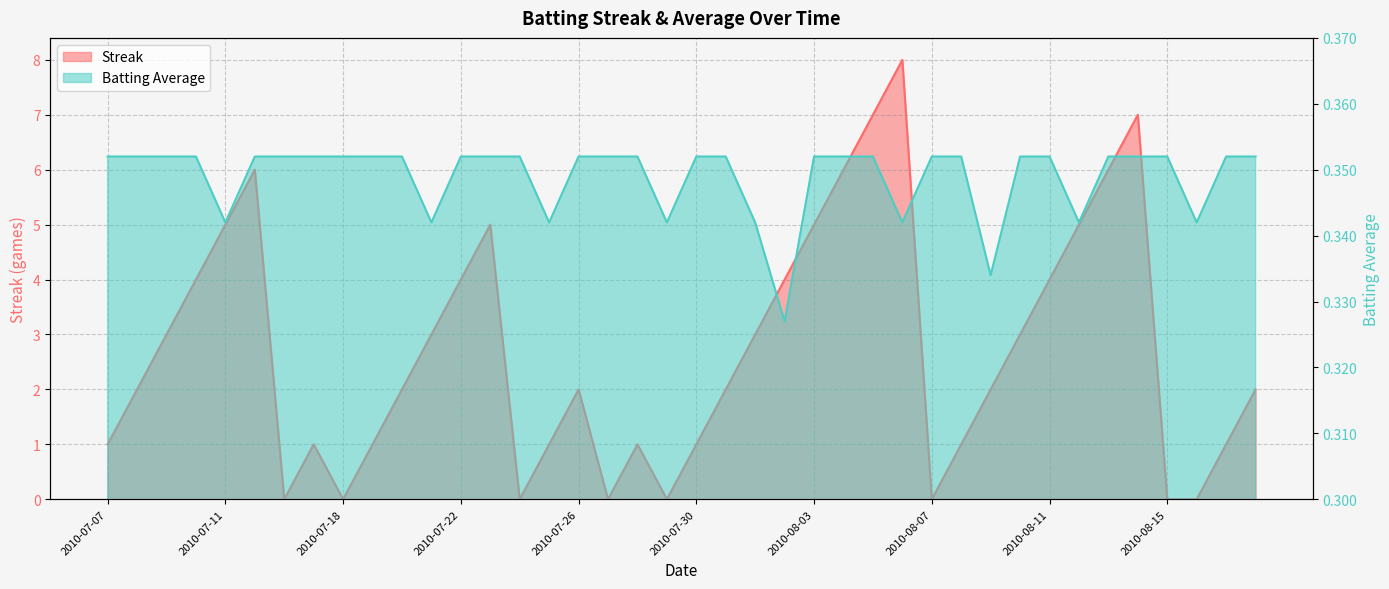

Is the value of Batting Average1 at 2010-08-18 greater than the value of Streak at 2010-07-15?

No